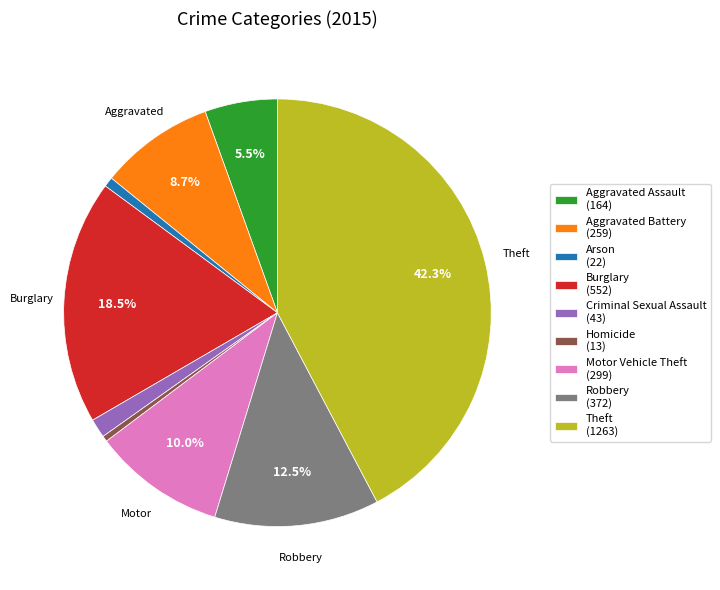

Is the sum of Burglary and Arson greater than half?

No